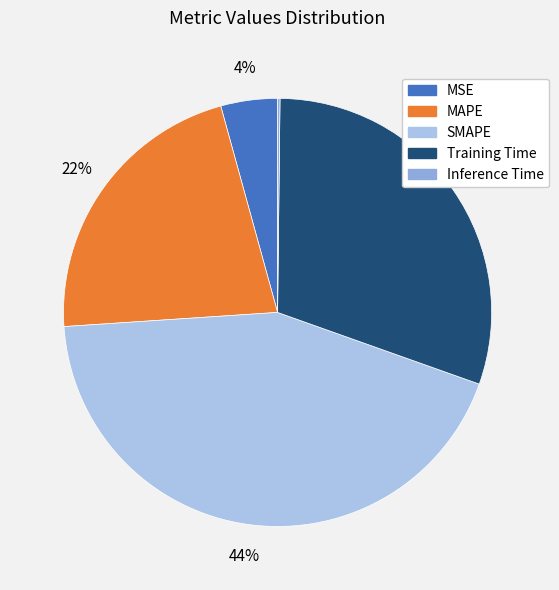

What is the change in value from MSE to Inference Time?

-0.2